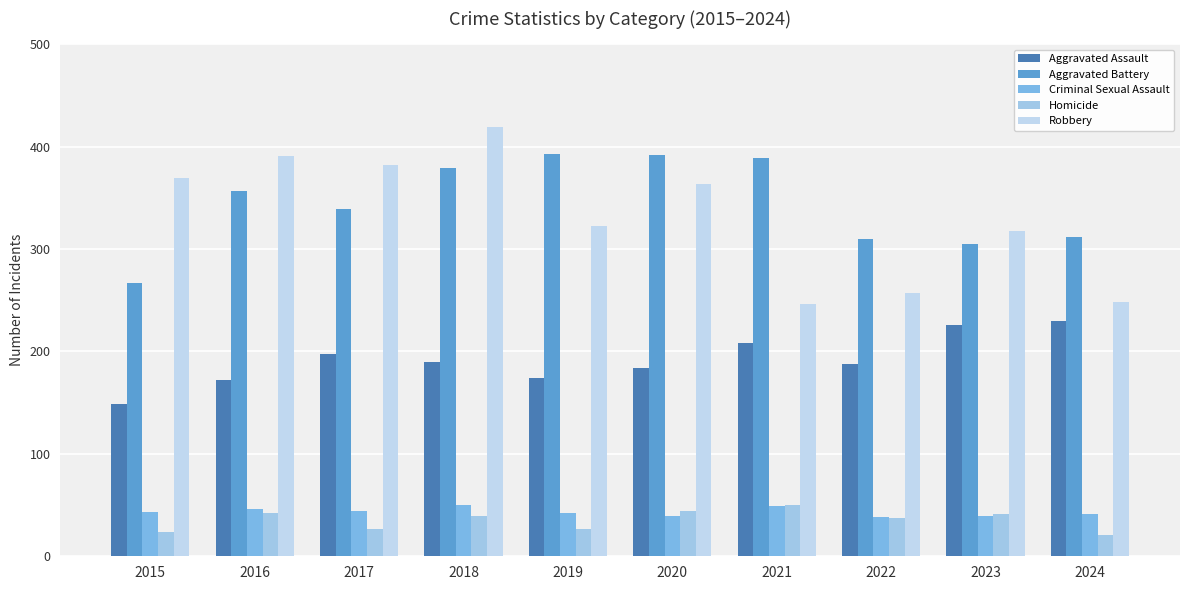

Which series has the largest total across all categories?

Aggravated Battery